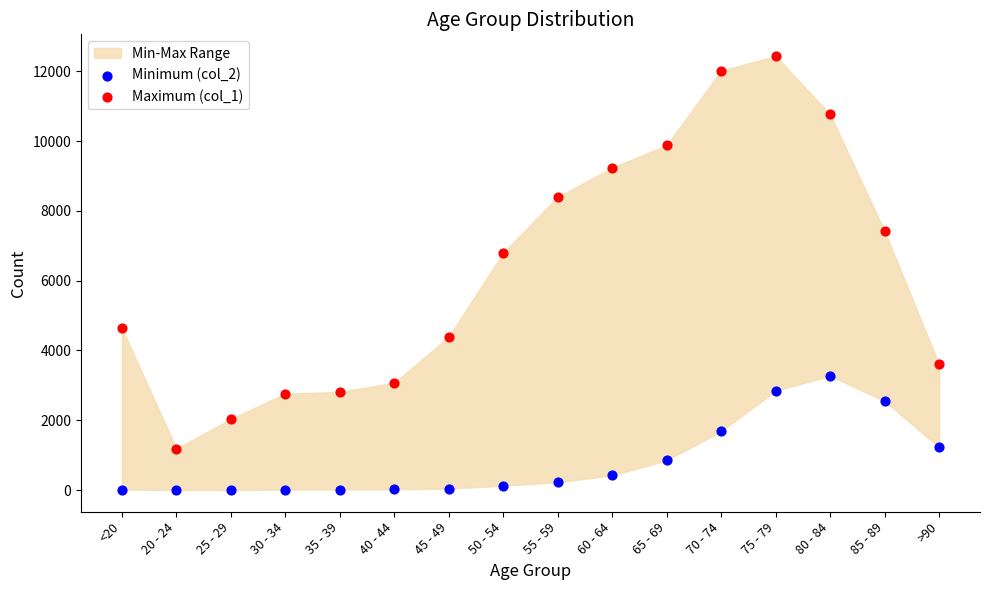

Which series contains the highest Y value?

Maximum (col_1)